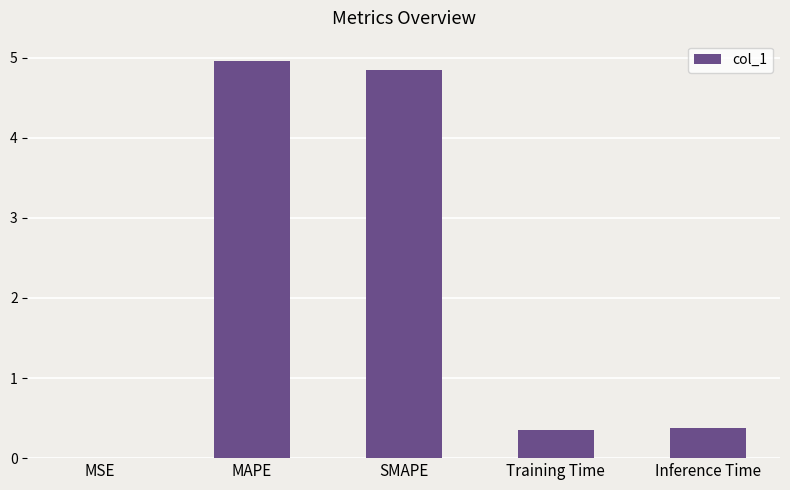

What is the sum of the values at Training Time and MAPE?

5.3